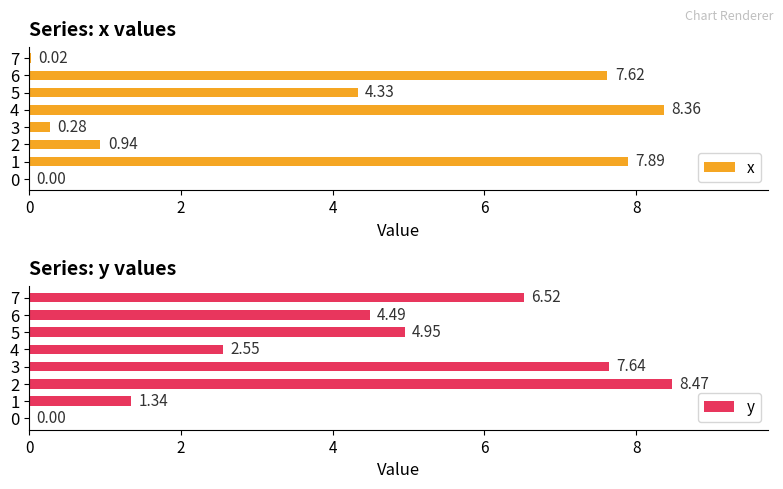

What is the label of the 2nd bar from the right?

6